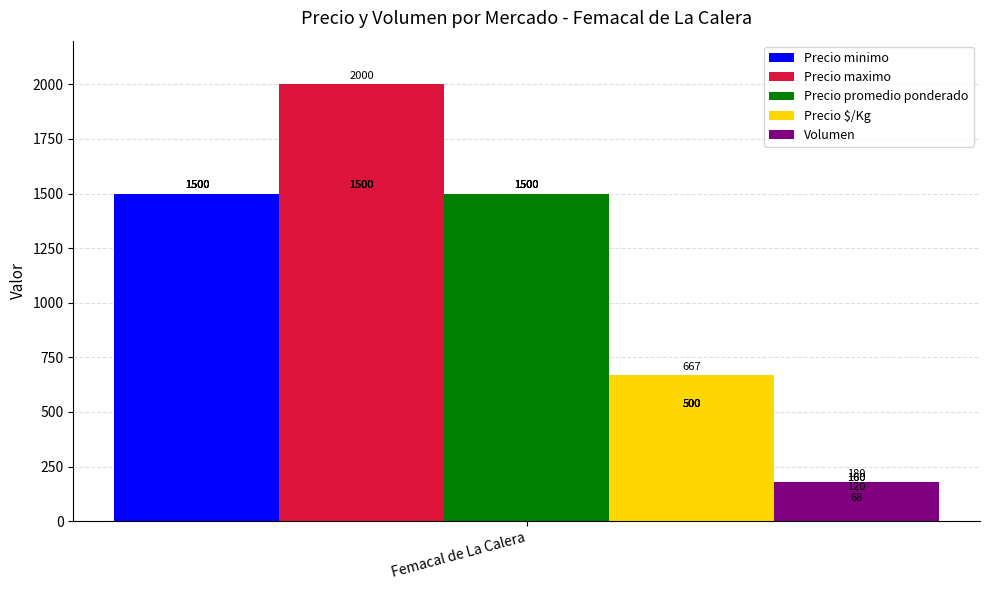

Which series has the largest total across all categories?

Precio maximo